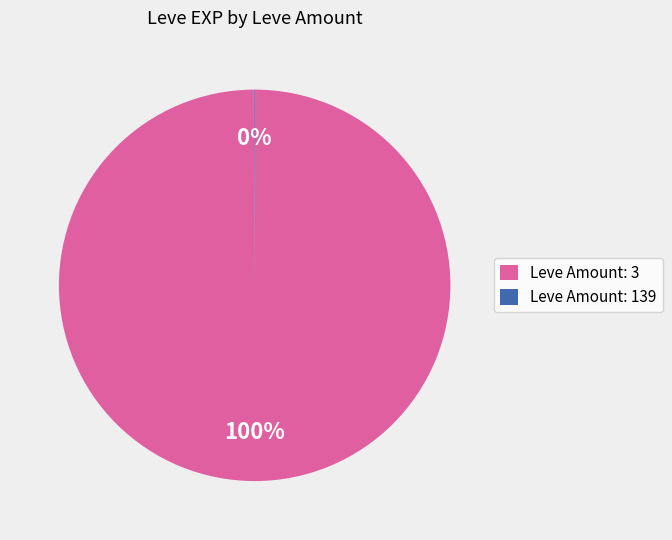

What percentage is the Leve Amount: 3 slice, to the nearest percent?

100%